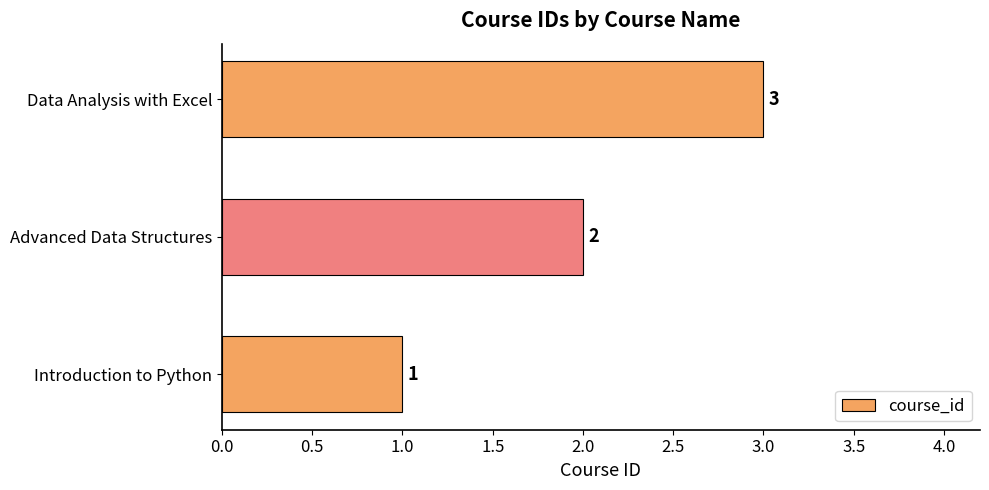

How many values are between 1 and 3?

3